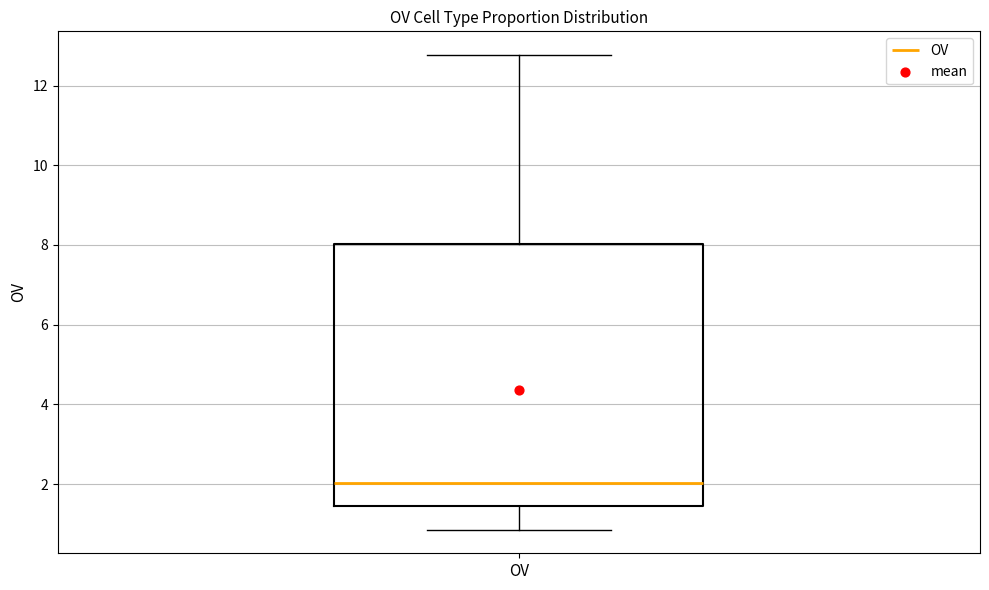

Read this box plot against the y-axis: the position of the median line, the range covered by the box, and the ends of both whiskers. The values are not printed on the chart, so give them approximately, as read against the axis.

median 2.0, box 1.4 to 8.0, whiskers 0.8 to 12.8